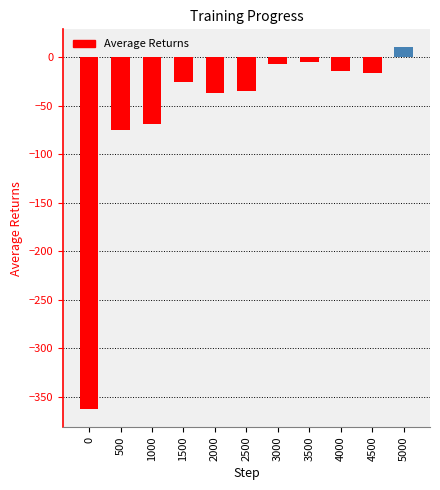

Between 4000 and 1000, which is larger?

4000